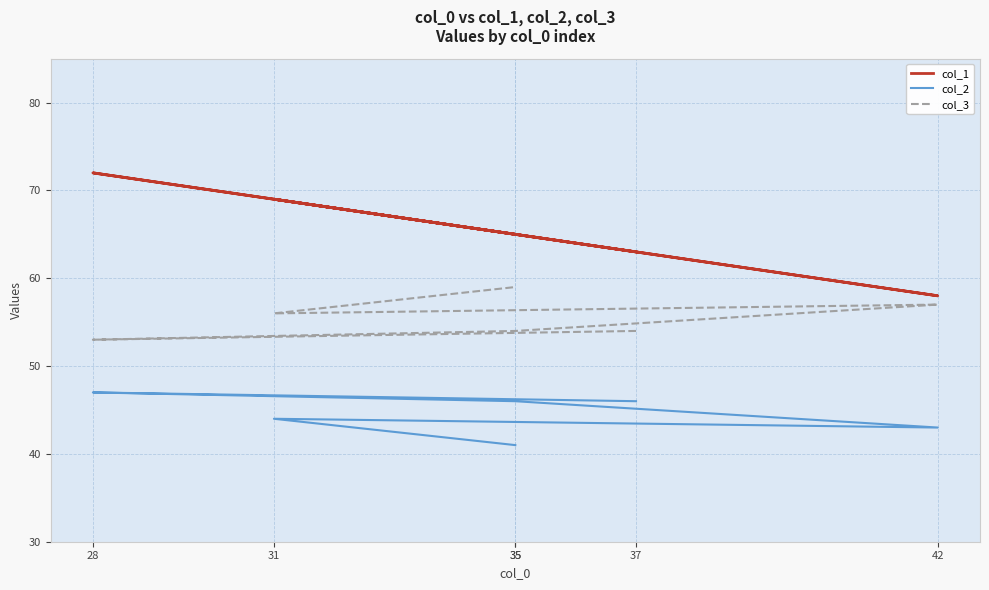

What is the spread (max minus min) of values at 28?

25